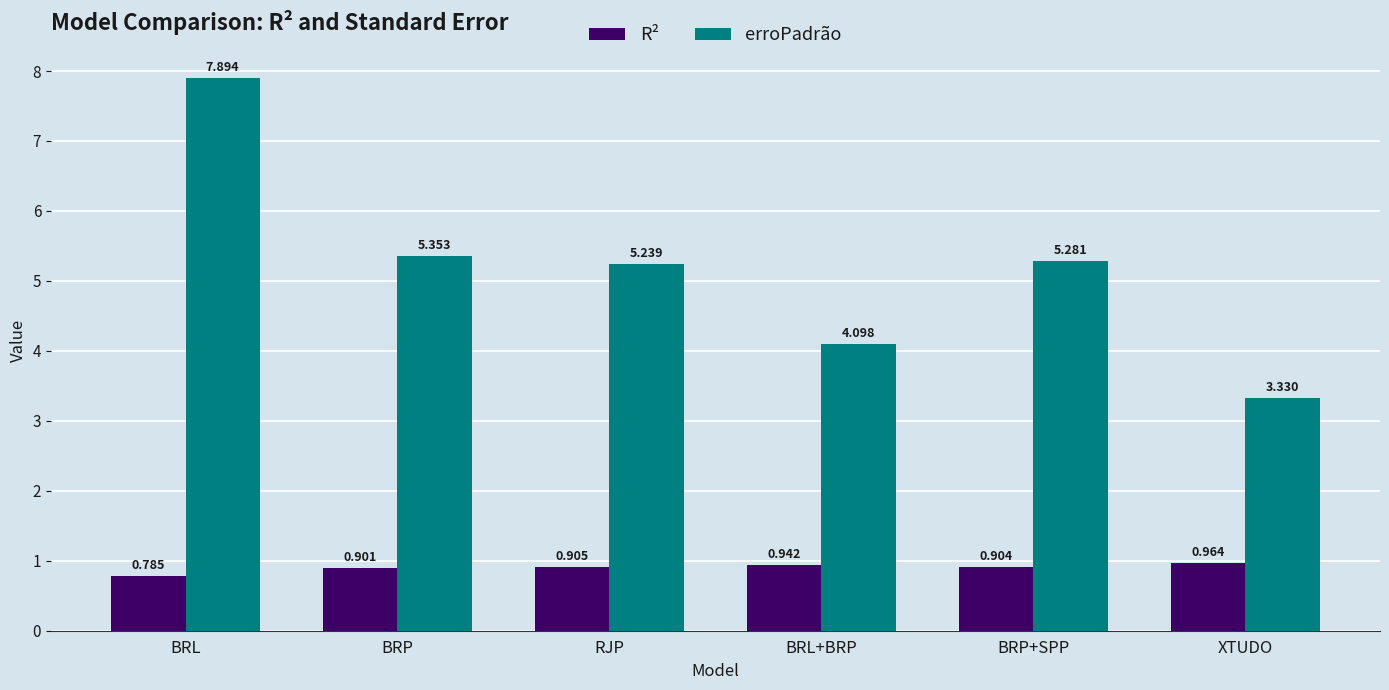

At which label is R² closest to 0?

BRL